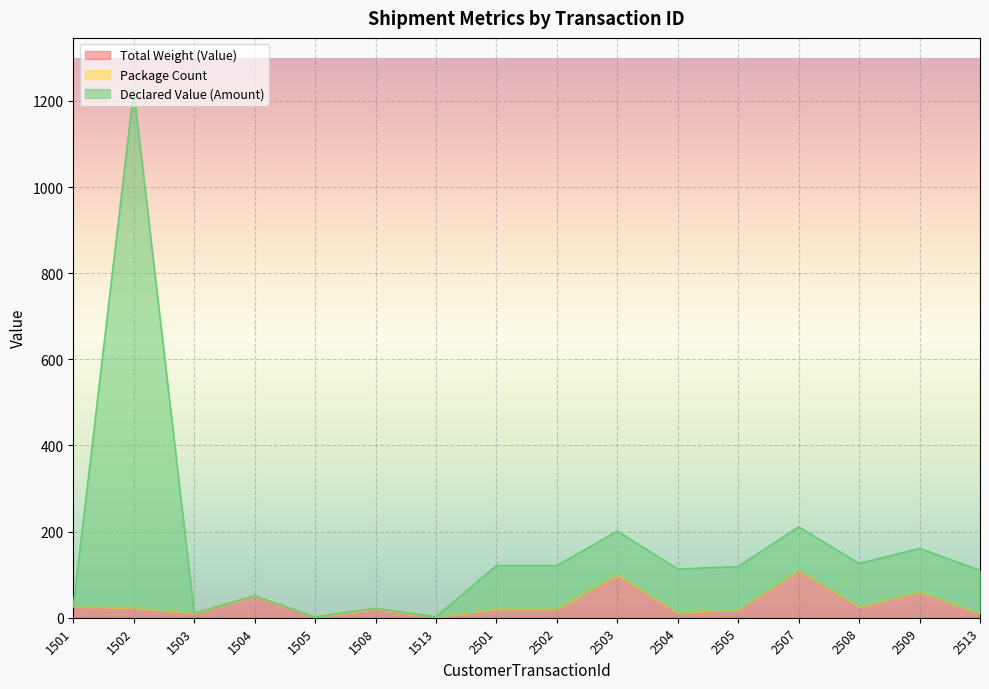

Which label corresponds to the largest value in the chart?

1502